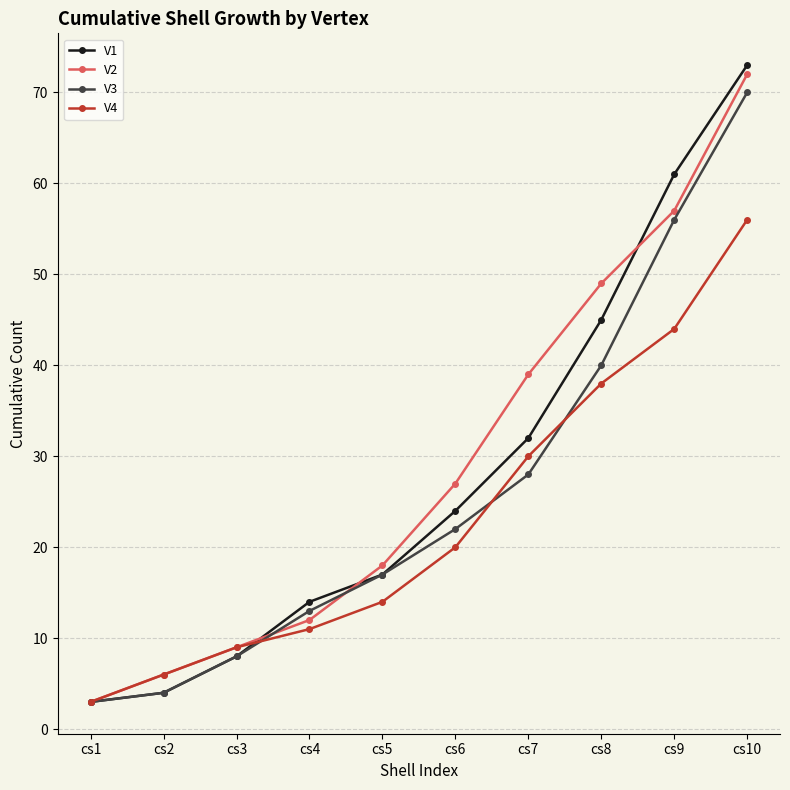

Which series has the widest spread of values?

V1